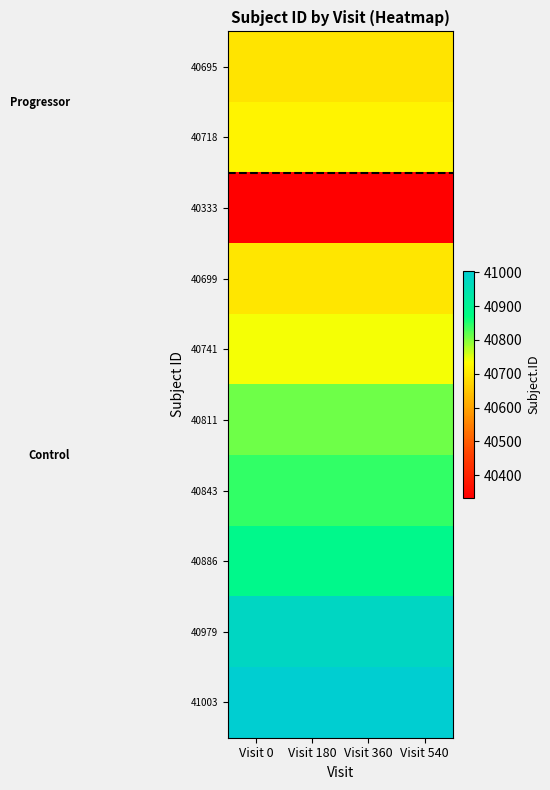

What is the greatest value displayed?

41003